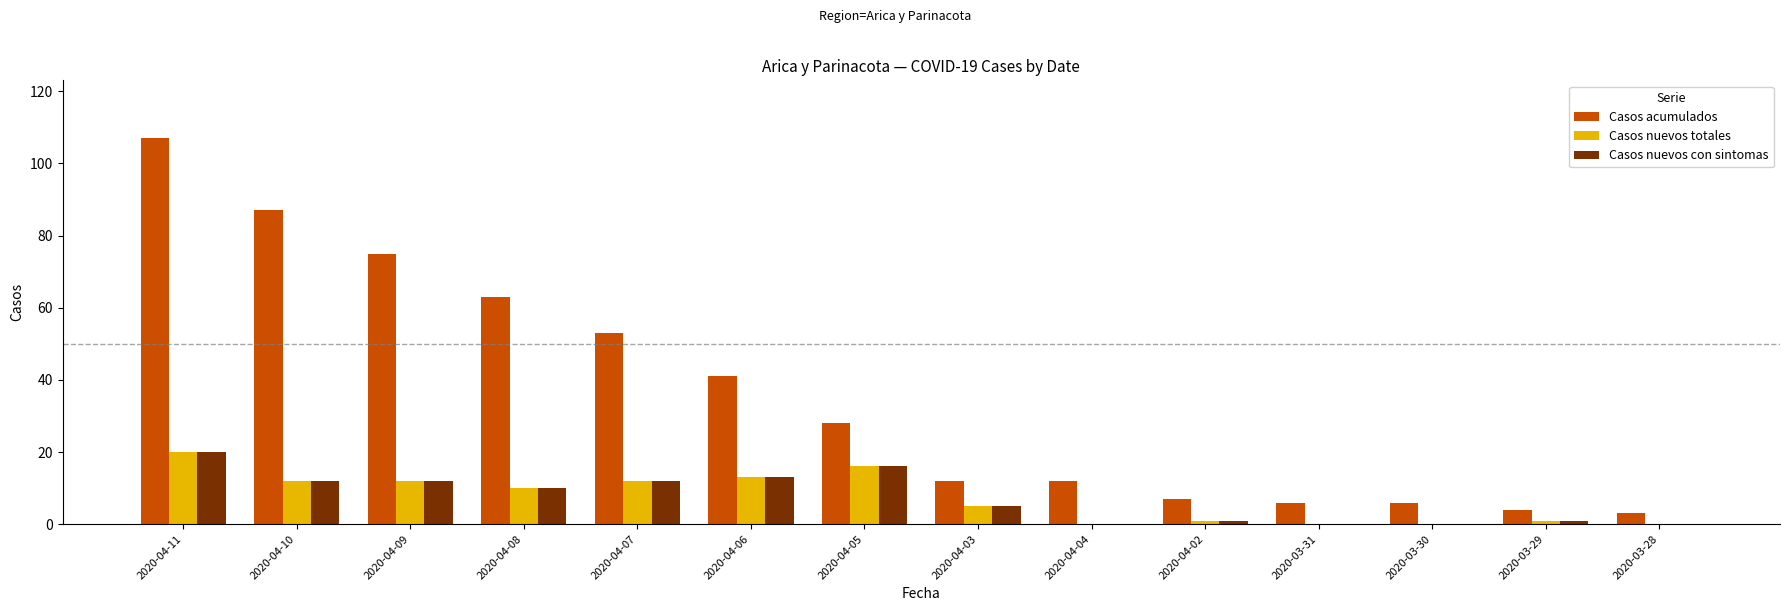

What is the sum of all Casos nuevos totales values?

102